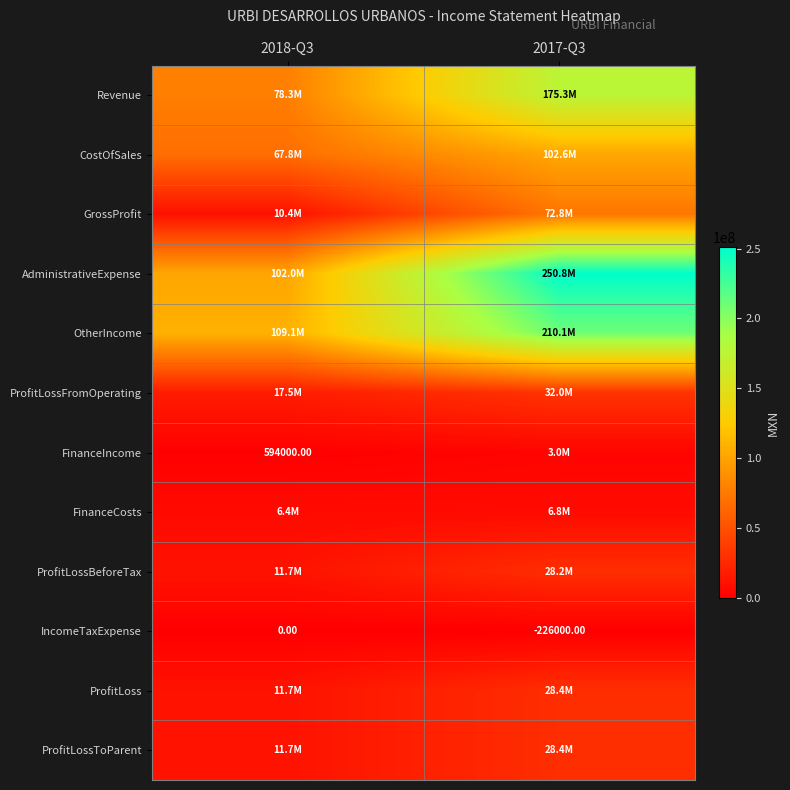

Which series has the largest total across all categories?

AdministrativeExpense